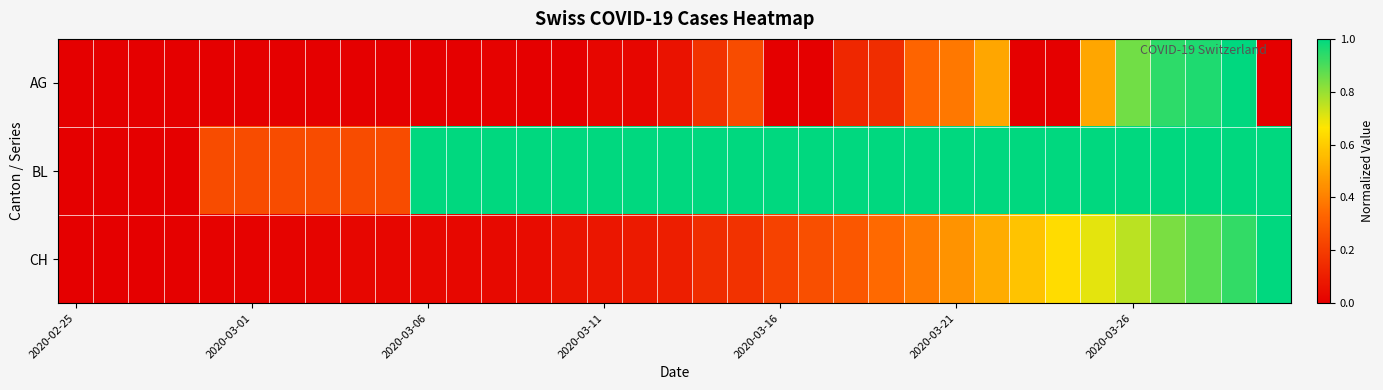

Reading left to right, what are all the values shown in this chart?

AG: 0.0	0.0	0.0	0.0	0.0	0.0	0.0	0.0	0.0	0.0	0.0	0.0	0.0	0.0	0.0	0.0	0.0	0.1	0.2	0.2	0.0	0.0	0.1	0.1	0.3	0.4	0.5	0.0	0.0	0.5	0.8	0.9	1.0	1.0	0.0
BL: 0.0	0.0	0.0	0.0	0.2	0.2	0.2	0.2	0.2	0.2	1.0	1.0	1.0	1.0	1.0	1.0	1.0	1.0	1.0	1.0	1.0	1.0	1.0	1.0	1.0	1.0	1.0	1.0	1.0	1.0	1.0	1.0	1.0	1.0	1.0
CH: 0.0	0.0	0.0	0.0	0.0	0.0	0.0	0.0	0.0	0.0	0.0	0.0	0.0	0.0	0.1	0.1	0.1	0.1	0.1	0.2	0.2	0.3	0.3	0.3	0.4	0.5	0.5	0.6	0.6	0.7	0.8	0.8	0.9	0.9	1.0